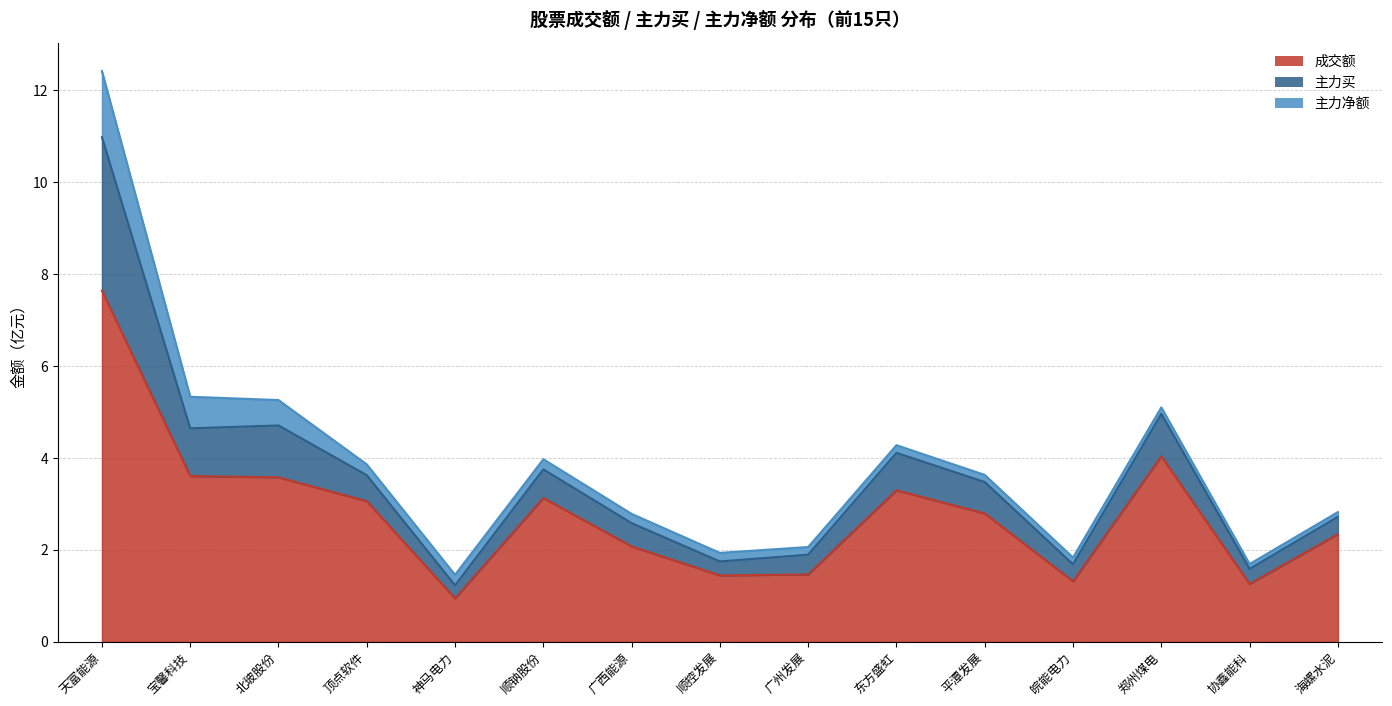

What is the label of the 13th point from the left?

郑州煤电